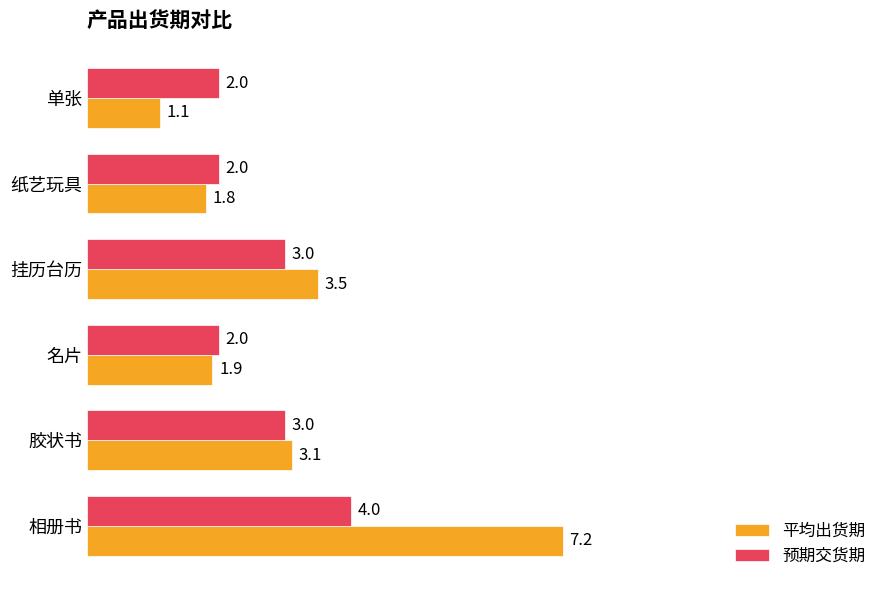

What is the maximum value shown in the chart?

7.2